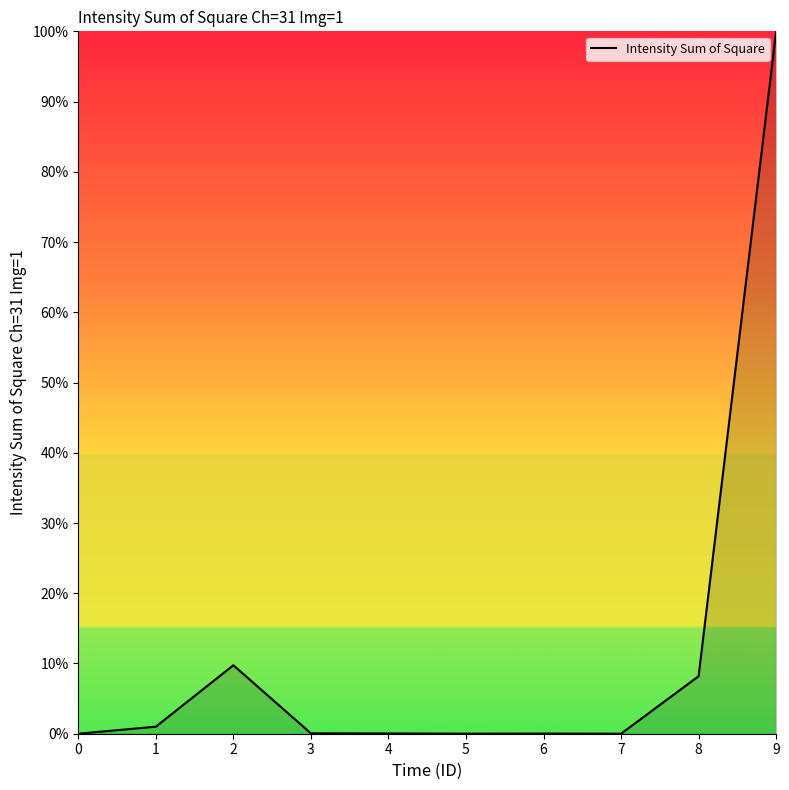

What is the average value?

11.9